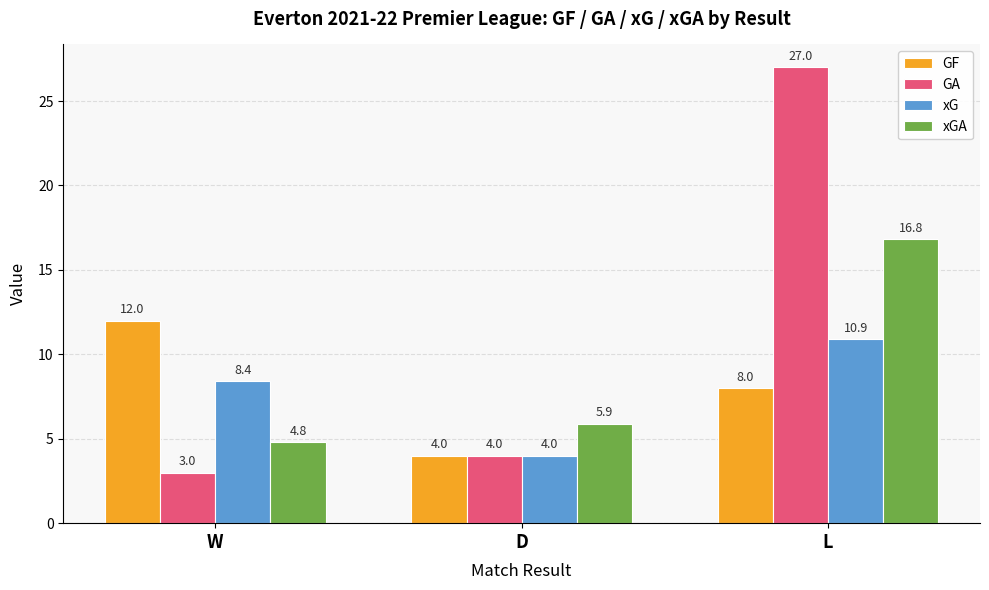

Which series has the largest range (max minus min)?

GA